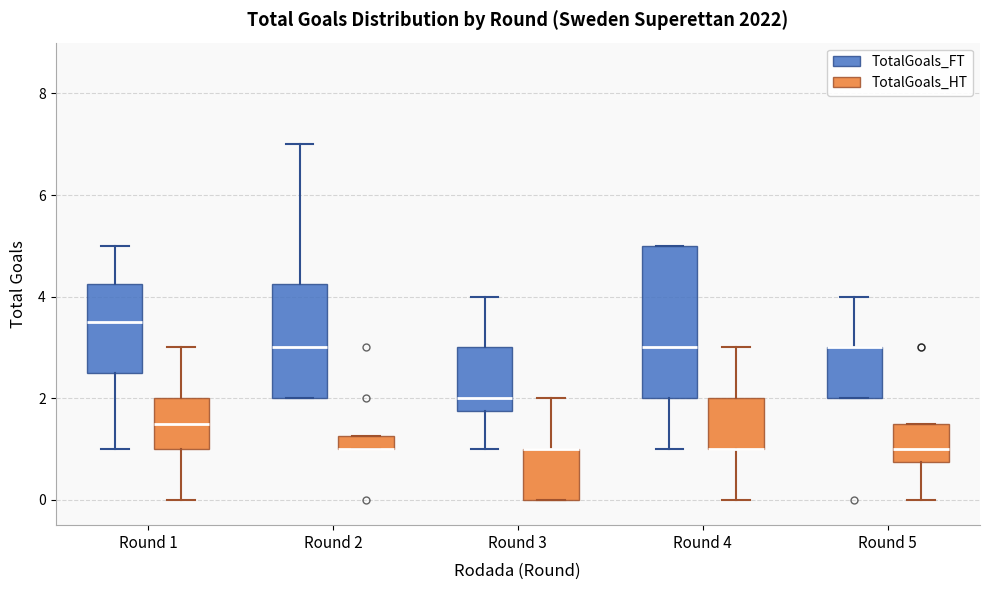

Where is the lower edge of the box for Round 3 (TotalGoals_HT) on the y-axis? The values are not printed on the chart, so give them approximately, as read against the axis.

0.0